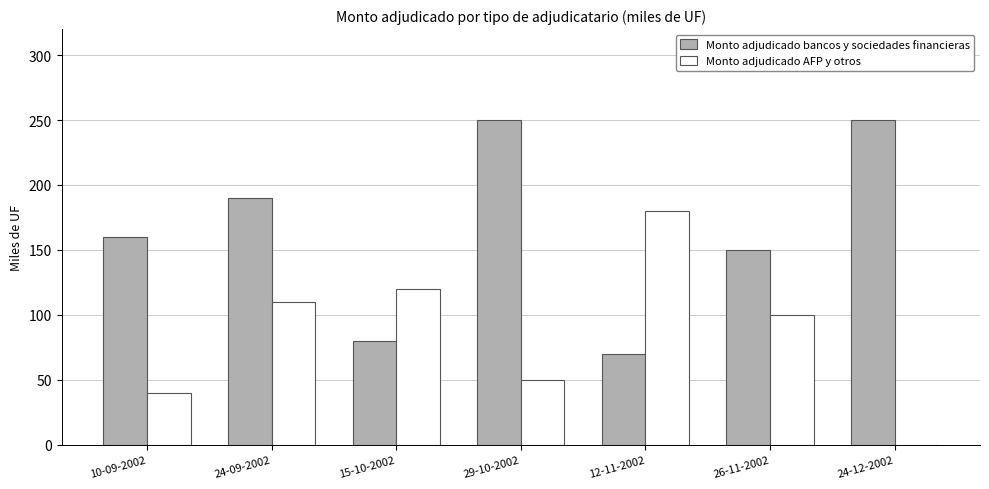

Between 15-10-2002 and 12-11-2002, which series saw the biggest shift?

Monto adjudicado AFP y otros